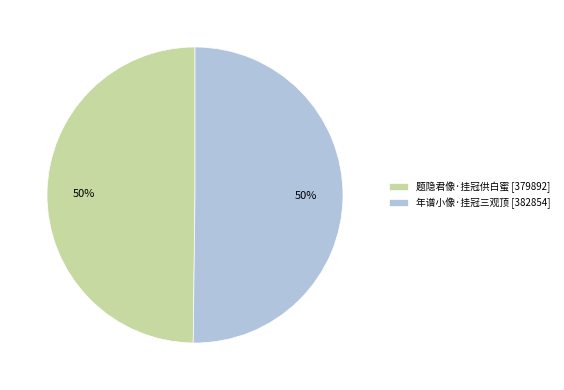

To the nearest percent, what percentage of the pie is 题隐君像·挂冠供白蜜?

50%